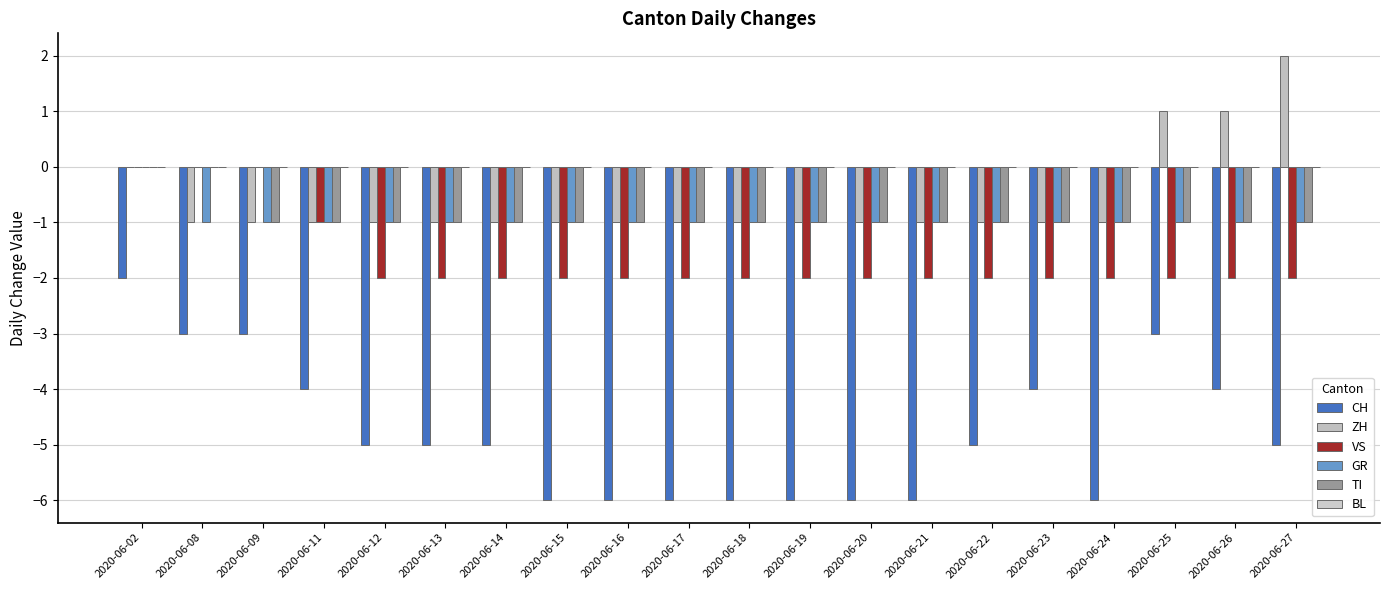

What is the difference between the highest and lowest values at 2020-06-15?

6